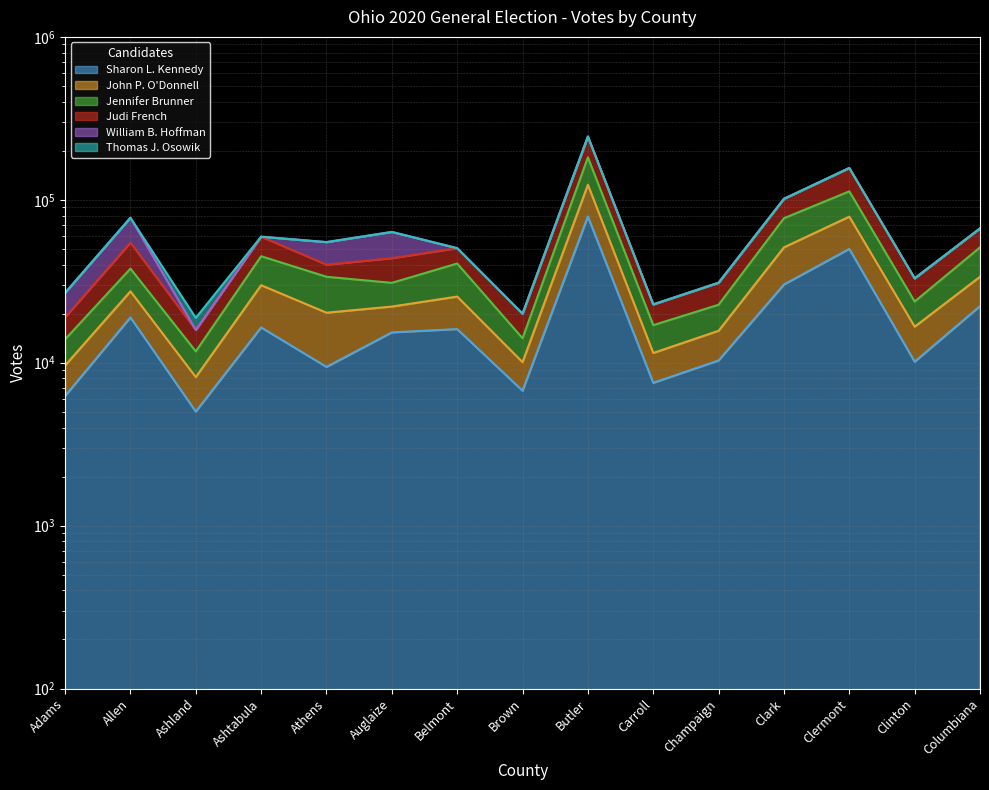

At which category does Jennifer Brunner reach its first local peak?

Allen